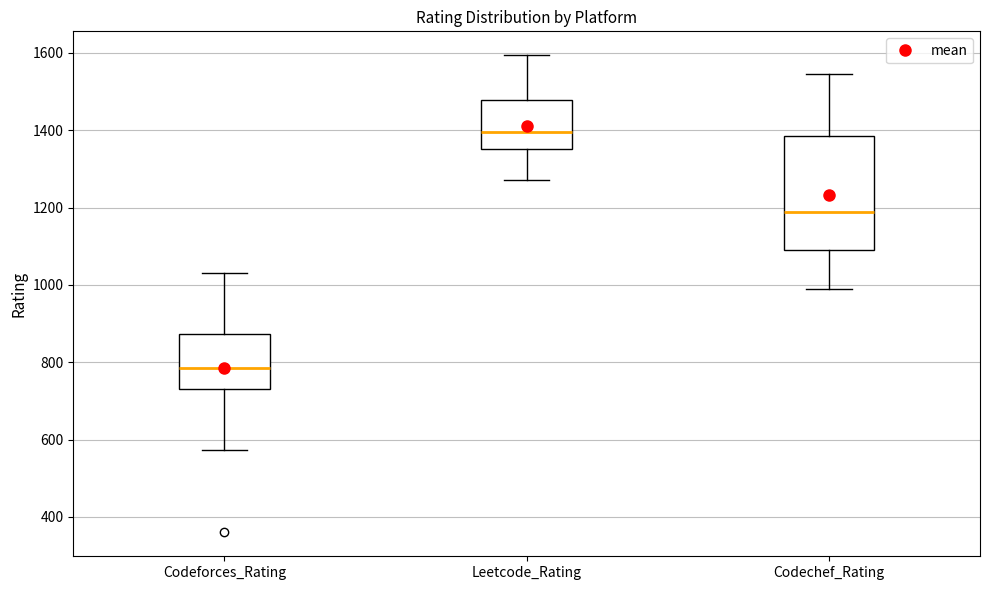

Reading left to right, read every box against the y-axis: the position of its median line, the range the box covers, and the ends of its whiskers. The values are not printed on the chart, so give them approximately, as read against the axis.

Codeforces_Rating: median 780, box 720 to 880, whiskers 580 to 1040
Leetcode_Rating: median 1400, box 1360 to 1480, whiskers 1280 to 1600
Codechef_Rating: median 1180, box 1080 to 1380, whiskers 1000 to 1540